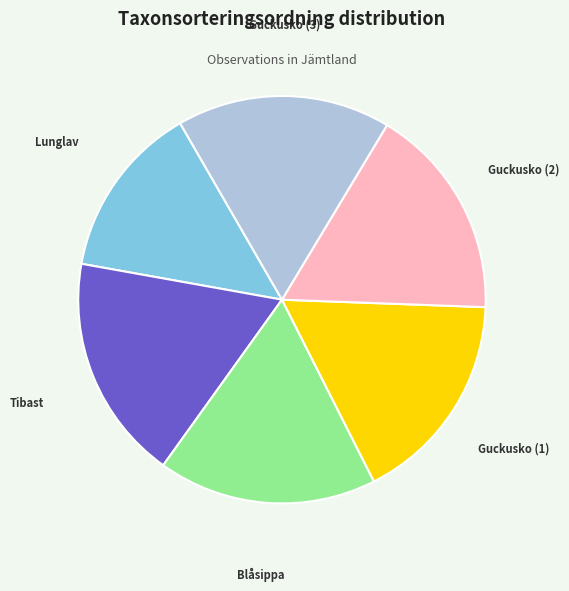

Approximately how many times larger is the value at Lunglav compared to Guckusko (3)?

0.8